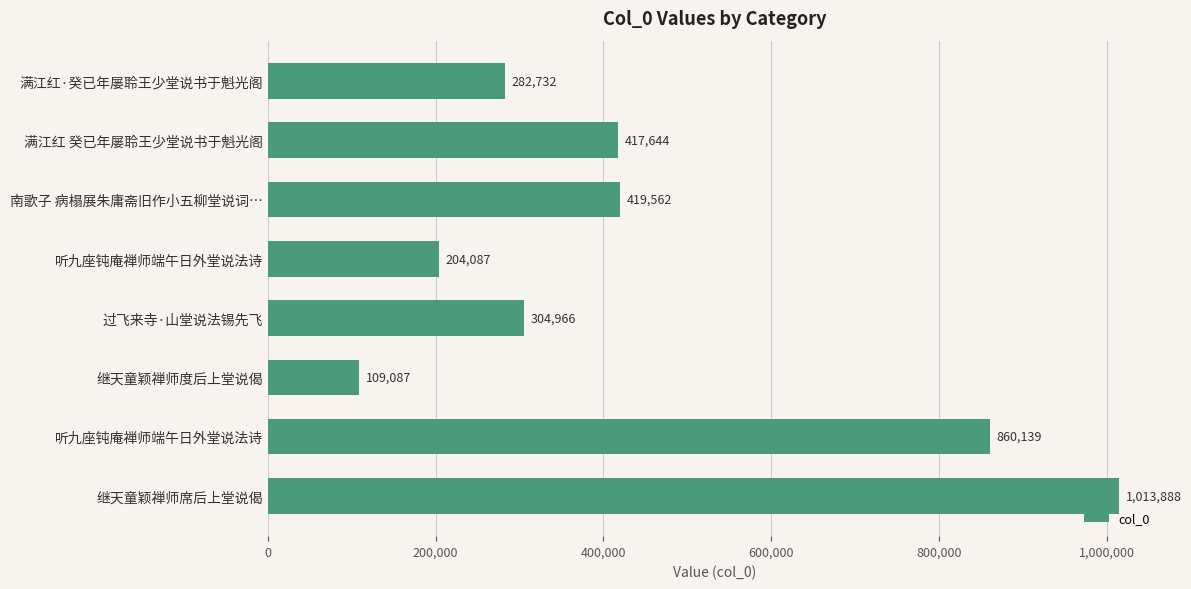

How many series are shown in this chart?

1